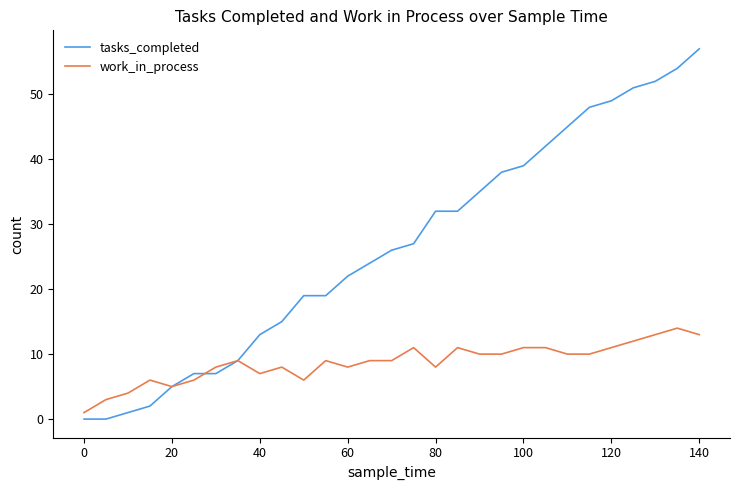

List the series in order of their overall mean, highest first.

tasks_completed, work_in_process